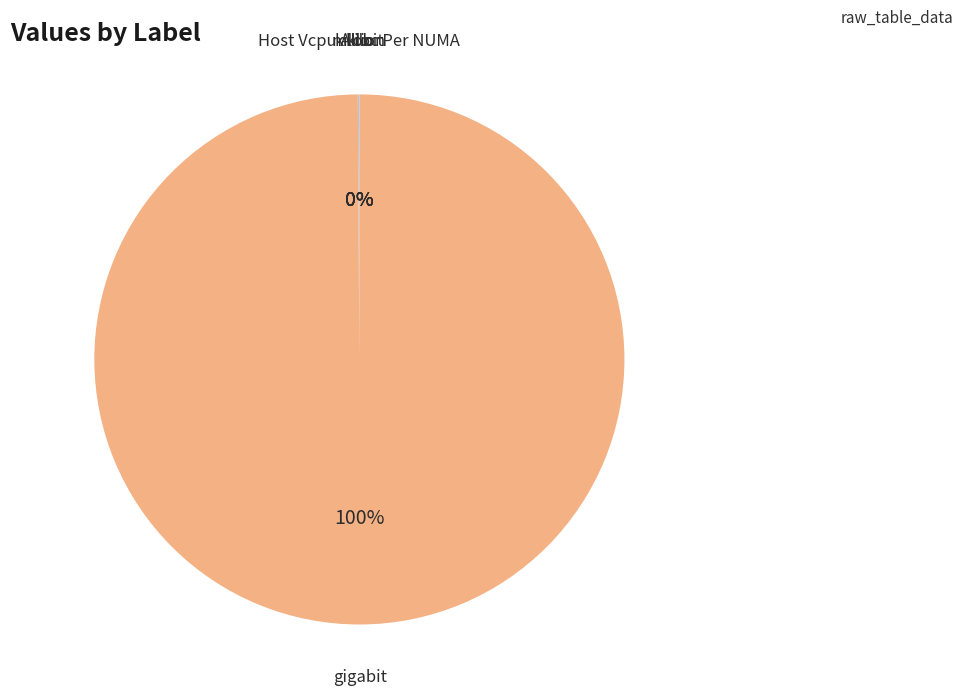

To the nearest percent, what is the average slice percentage?

20%